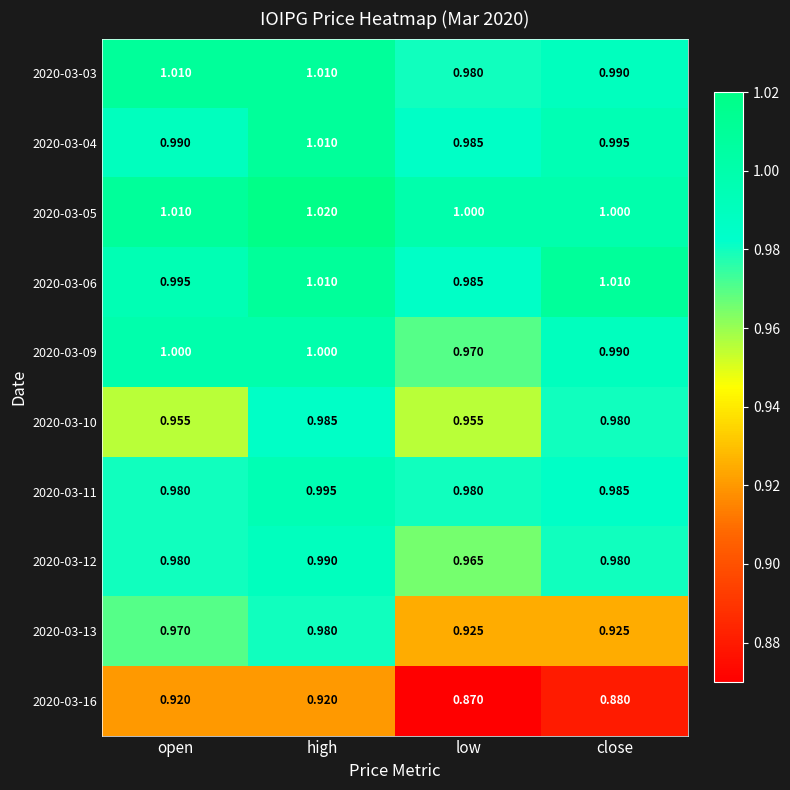

At which label is 2020-03-06 closest to 0?

low